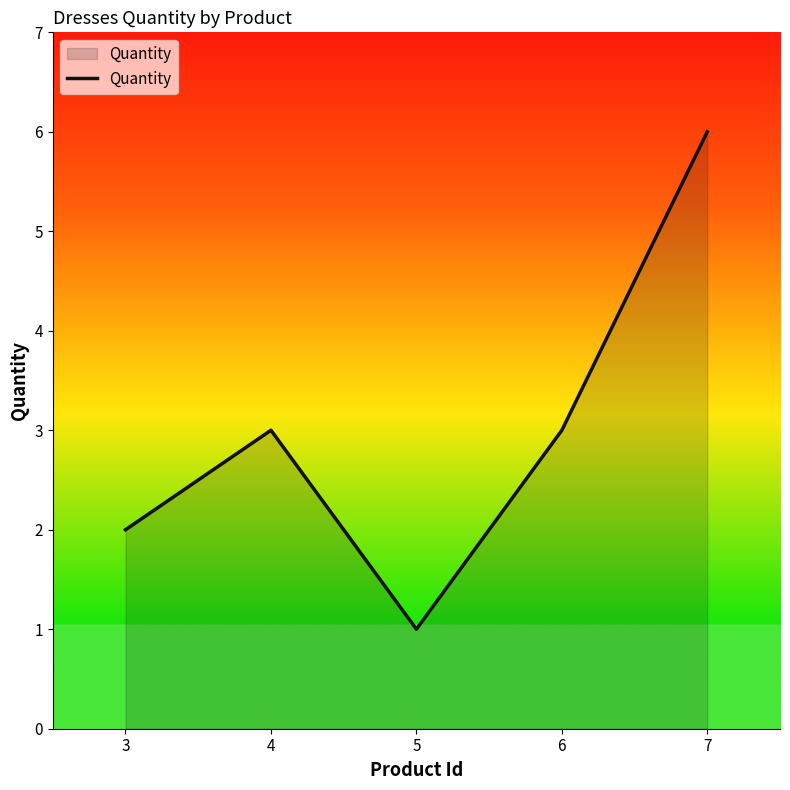

What is the greatest value displayed?

6